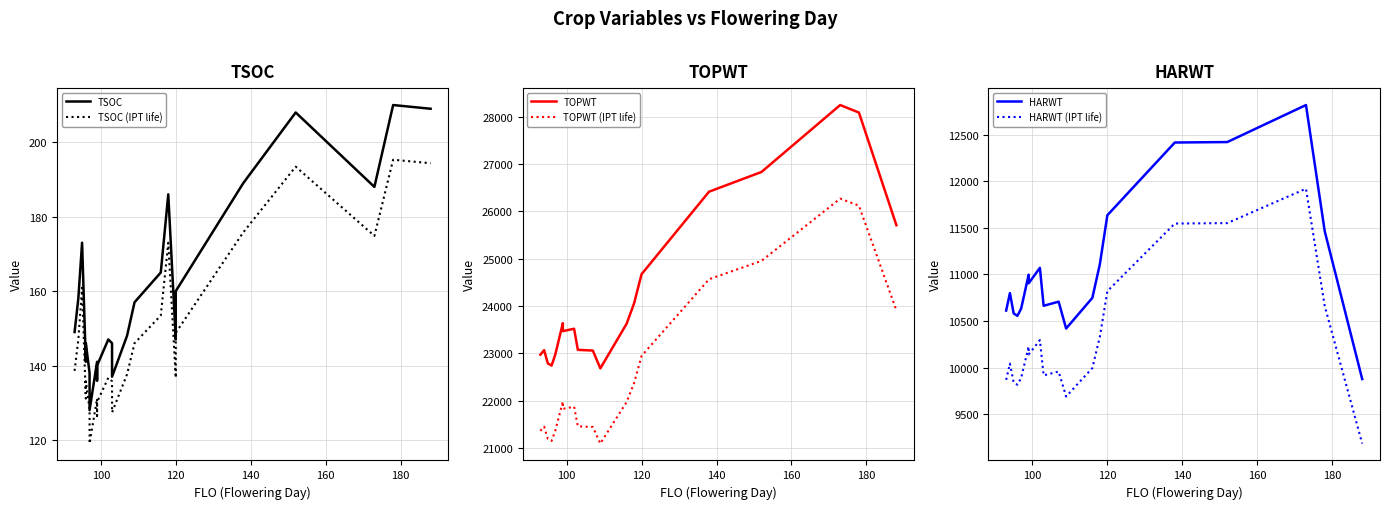

What is the sum of all TOPWT (IPT life) values?

538294.2